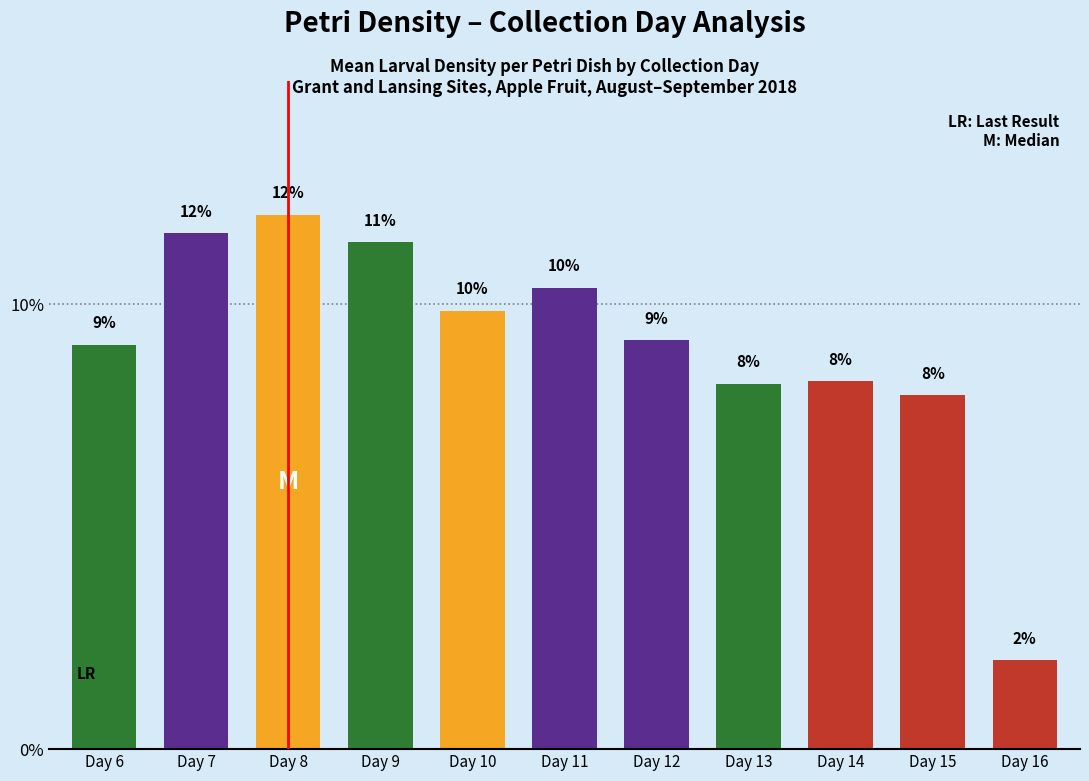

What is the difference between the maximum and second lowest values?

4.1